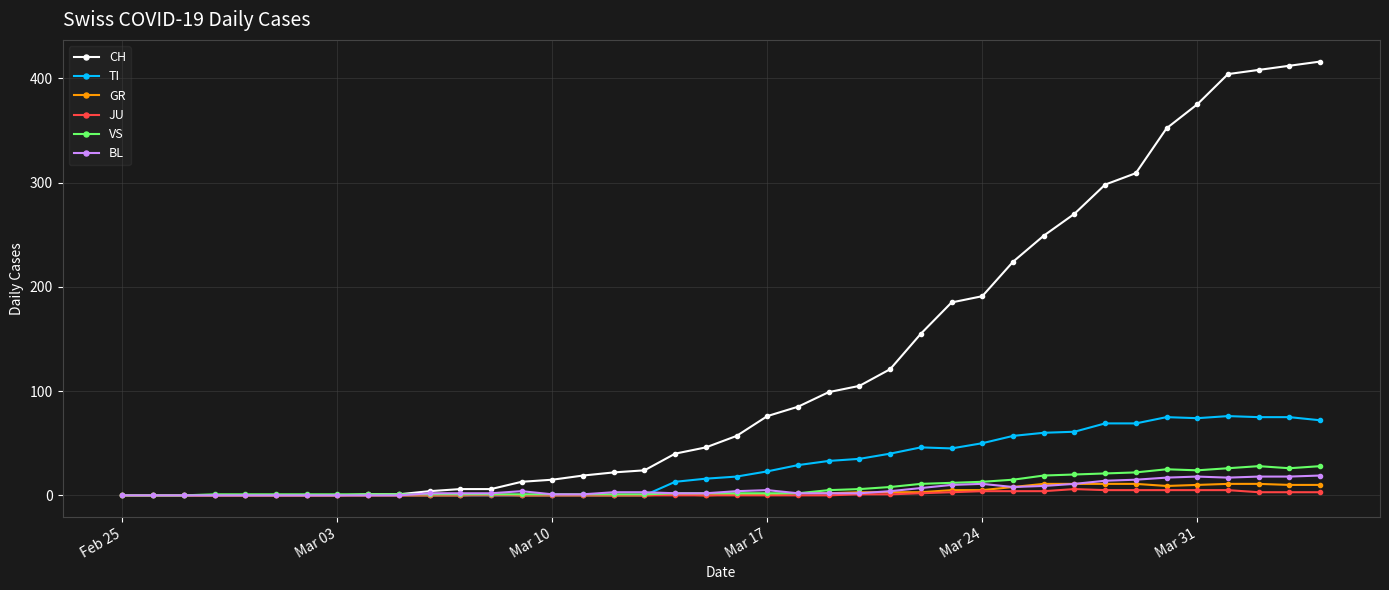

At how many categories does at least one series exceed 368?

5